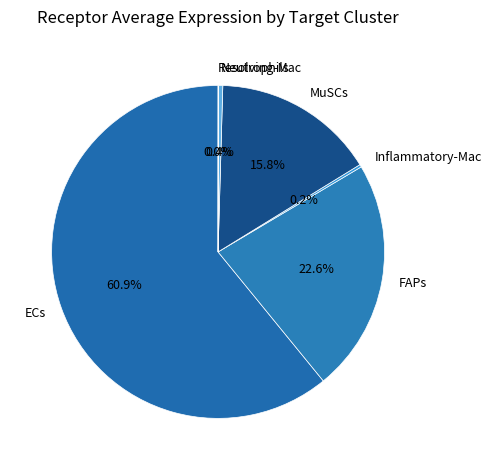

Which slice represents more than half of the pie?

ECs